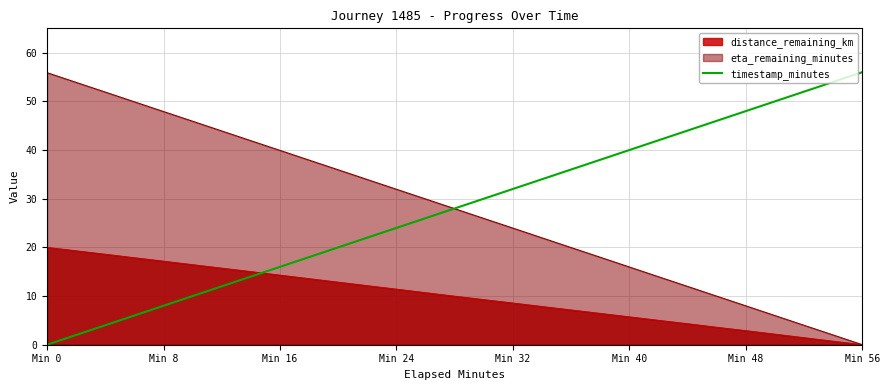

The value of timestamp_minutes at Min 40 is 40.0. True or false?

True